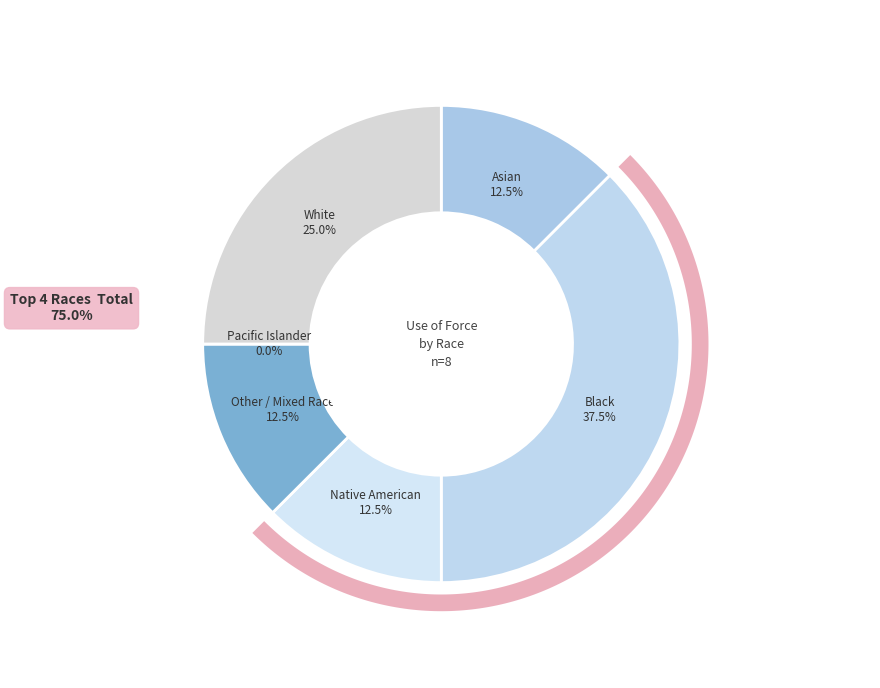

Count the number of slices in the pie.

6